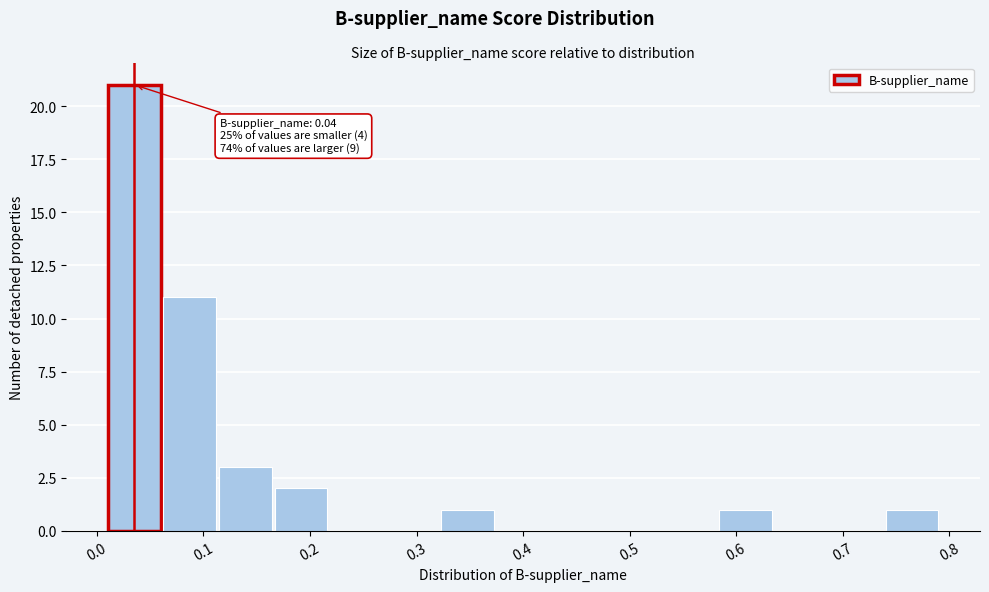

Which range on the x-axis has the tallest bar?

0.01 to 0.06